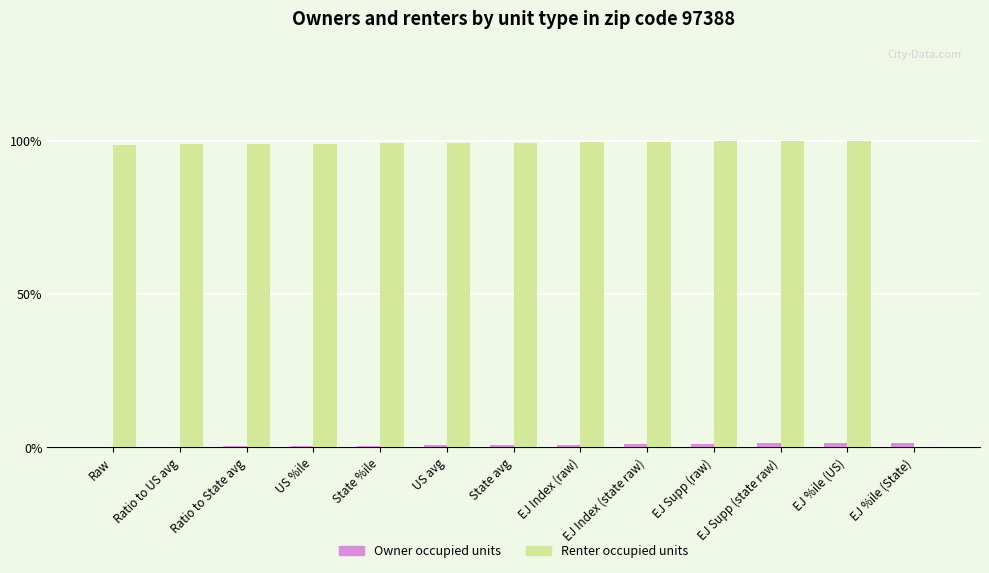

Are the bars horizontal?

No